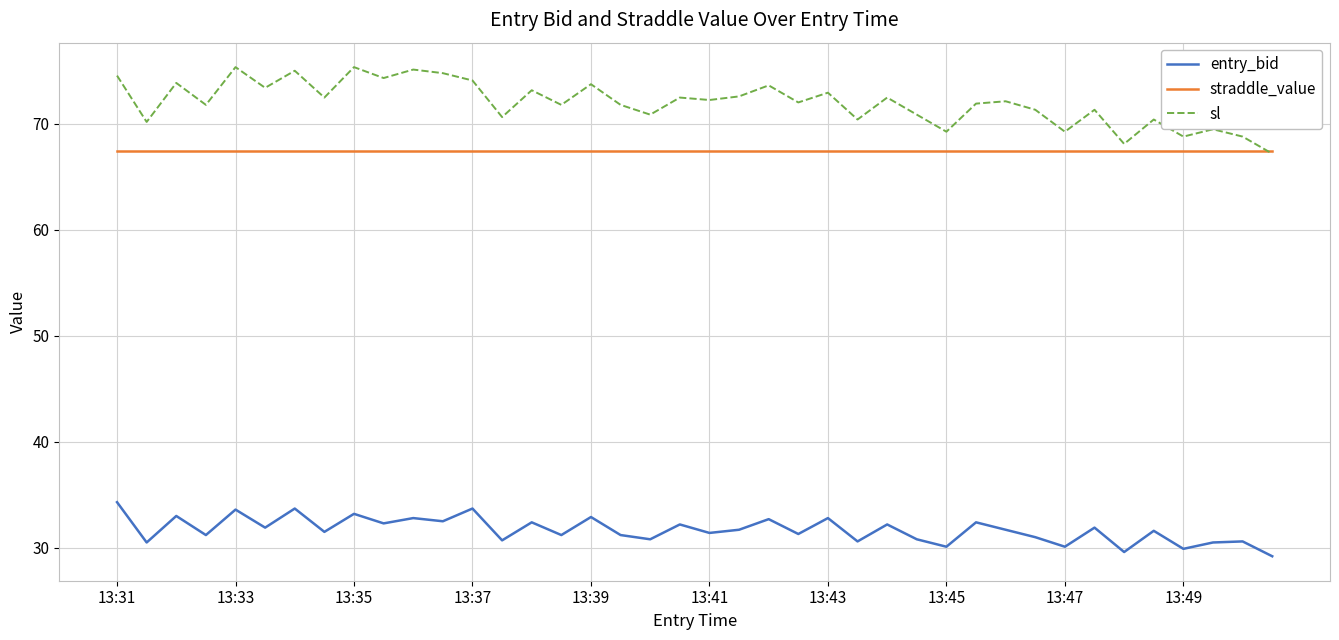

Which series has the largest range (max minus min)?

sl